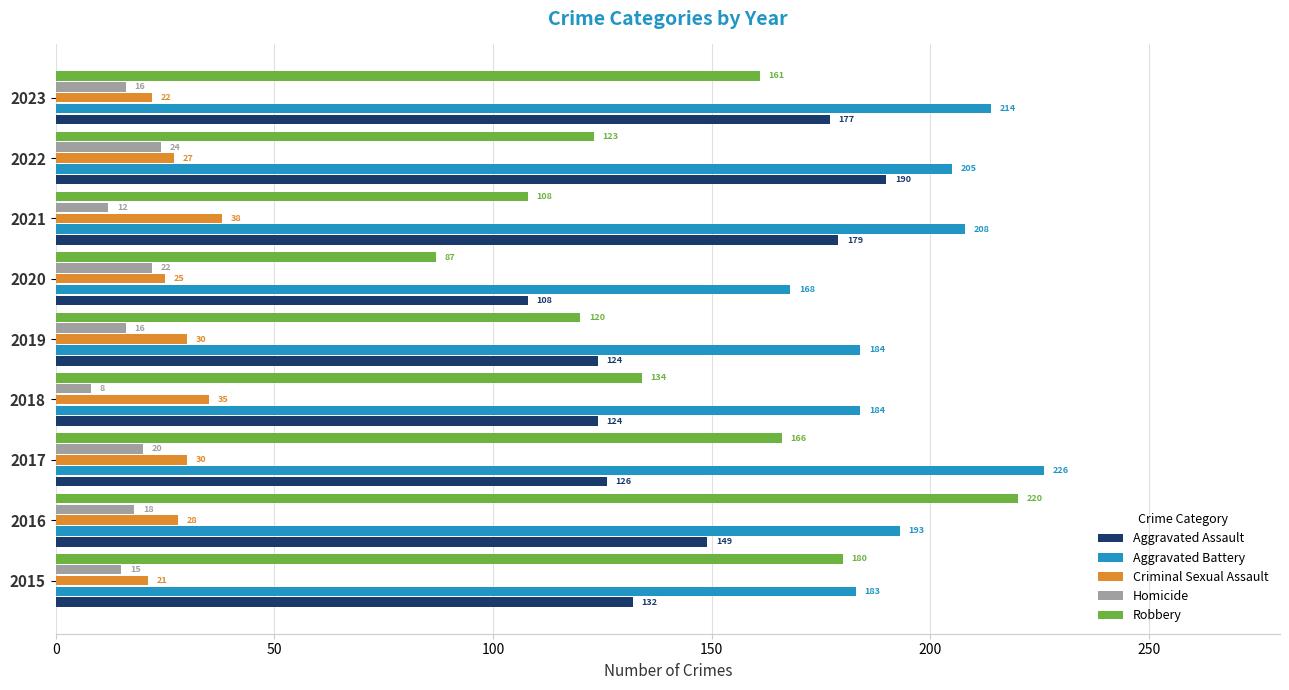

Is it true that Aggravated Battery equals 184 at 2019?

True